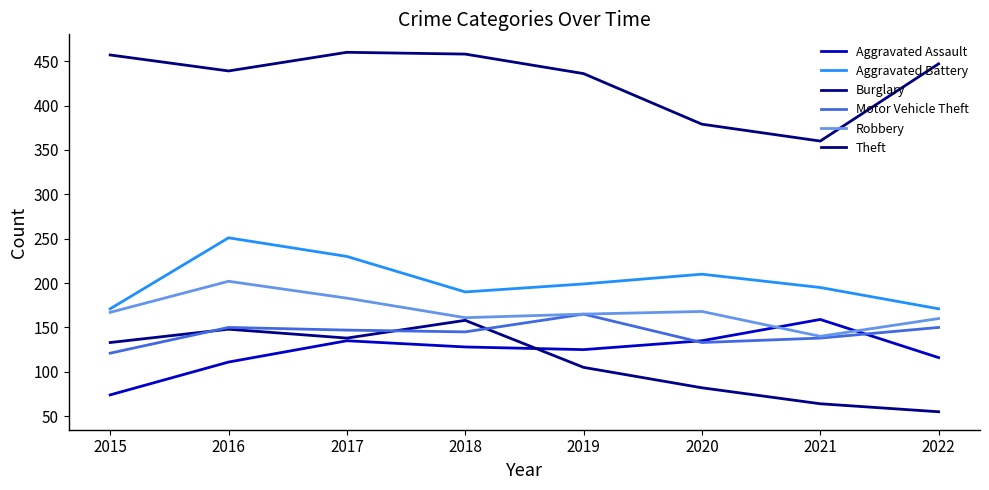

What is the difference between the highest and lowest values at 2015?

383